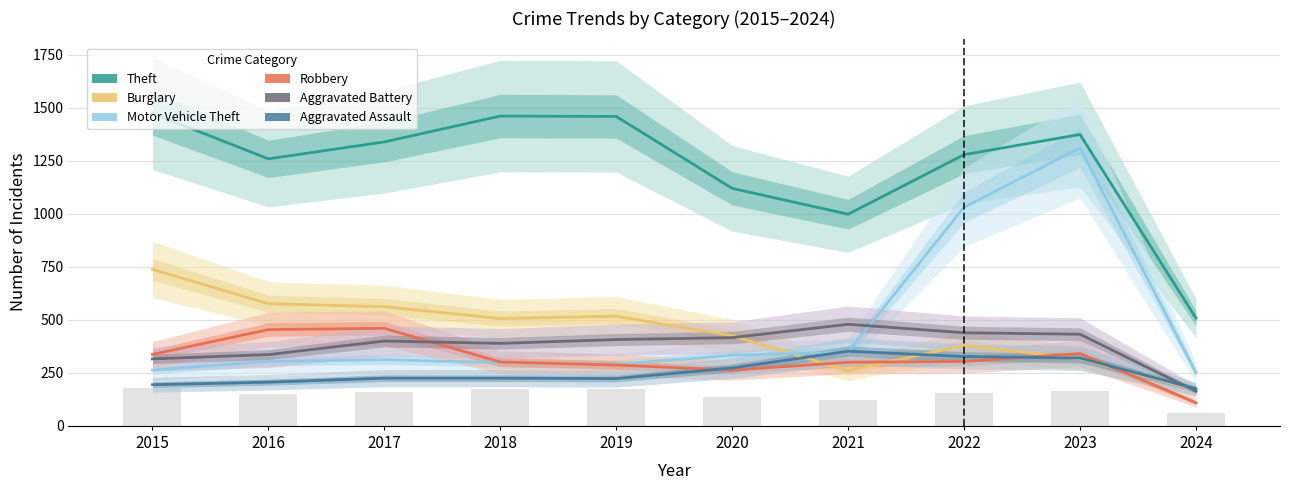

What is the value of the Robbery bar at the 6th from the left?

263